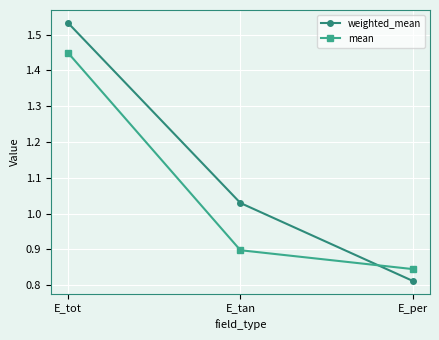

Where is mean nearest to the value 1?

E_tan